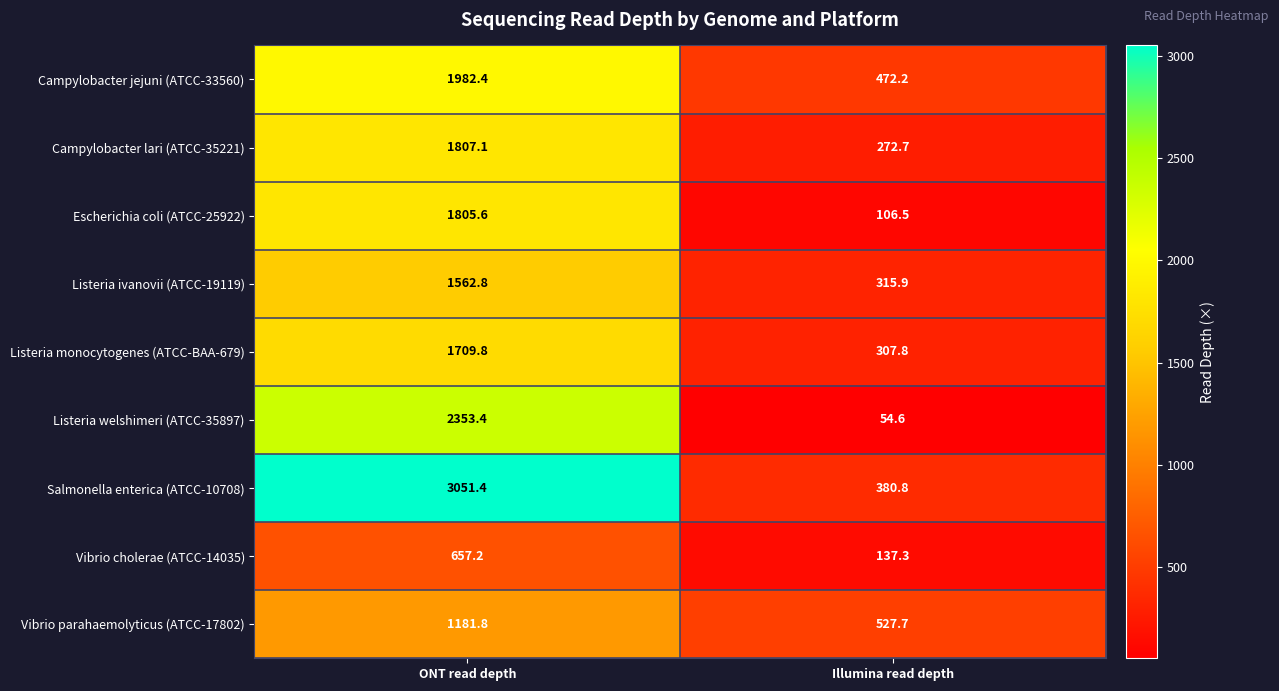

Rank the series at Illumina read depth from lowest to highest value.

Listeria welshimeri (ATCC-35897), Escherichia coli (ATCC-25922), Vibrio cholerae (ATCC-14035), Campylobacter lari (ATCC-35221), Listeria monocytogenes (ATCC-BAA-679), Listeria ivanovii (ATCC-19119), Salmonella enterica (ATCC-10708), Campylobacter jejuni (ATCC-33560), Vibrio parahaemolyticus (ATCC-17802)